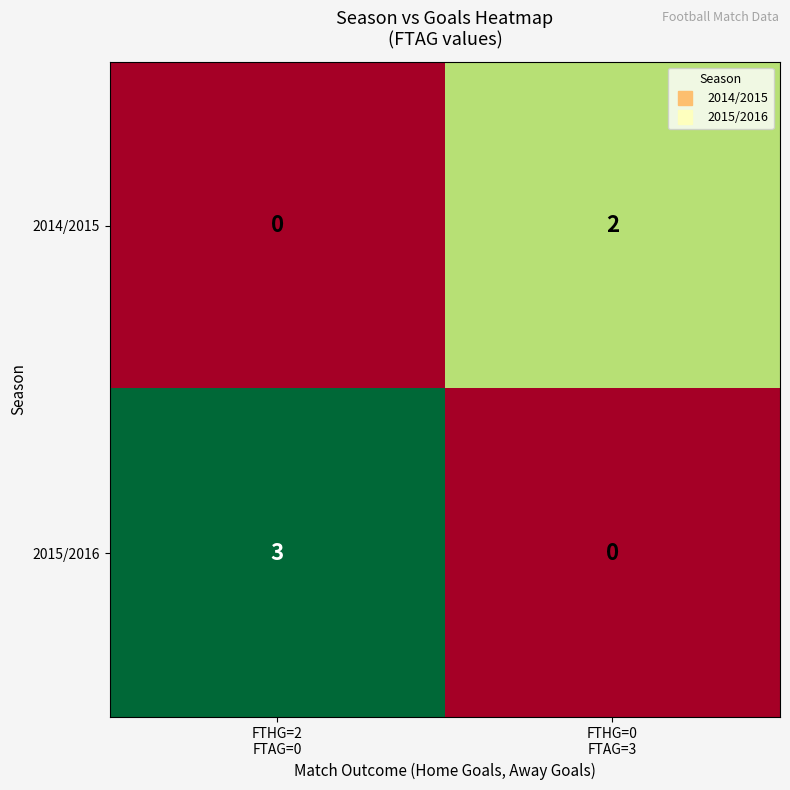

Count the number of data series in this chart.

2